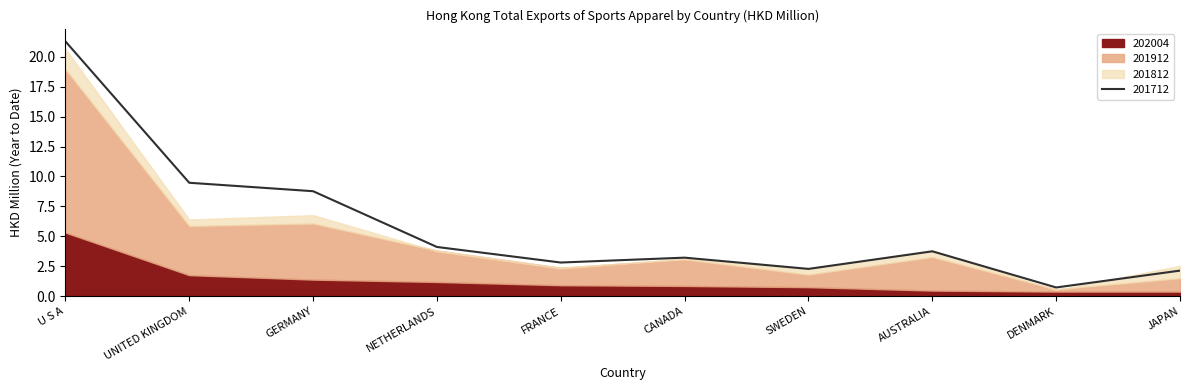

True or false: 201912 and 202004 cross at least once.

False